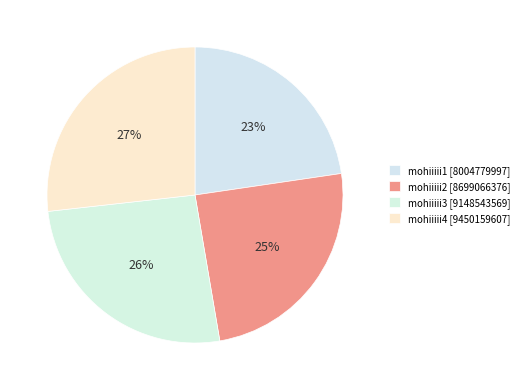

How many slices are in this pie chart?

4